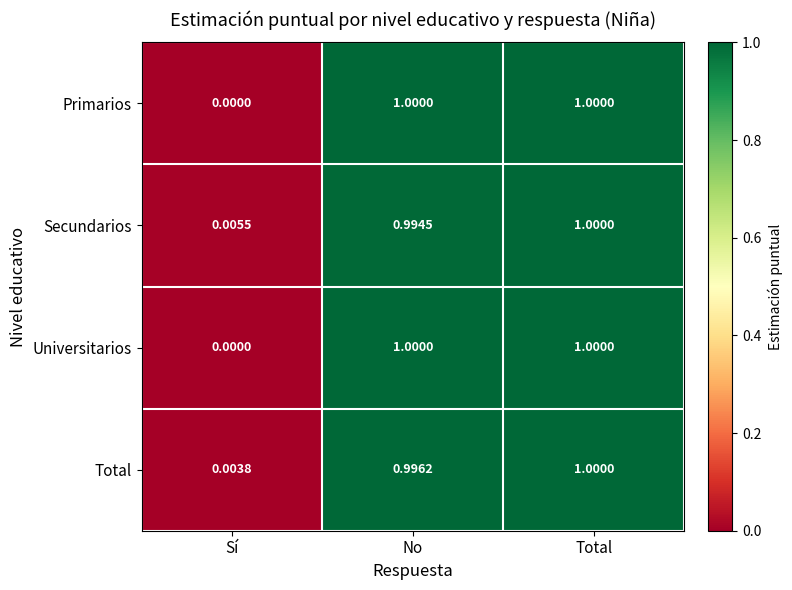

What is the total value across all series at Total?

4.0